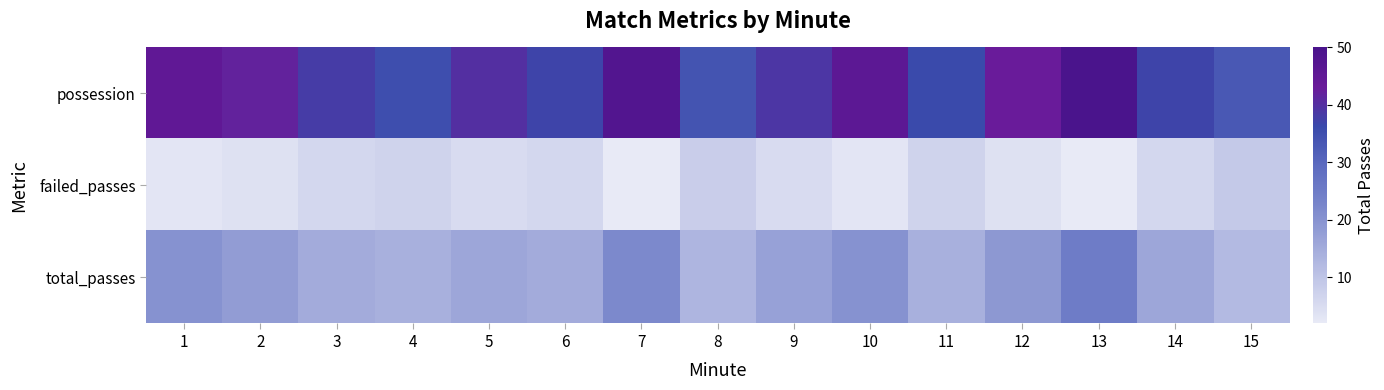

At 10, list the series in order from smallest to largest.

failed_passes, total_passes, possession